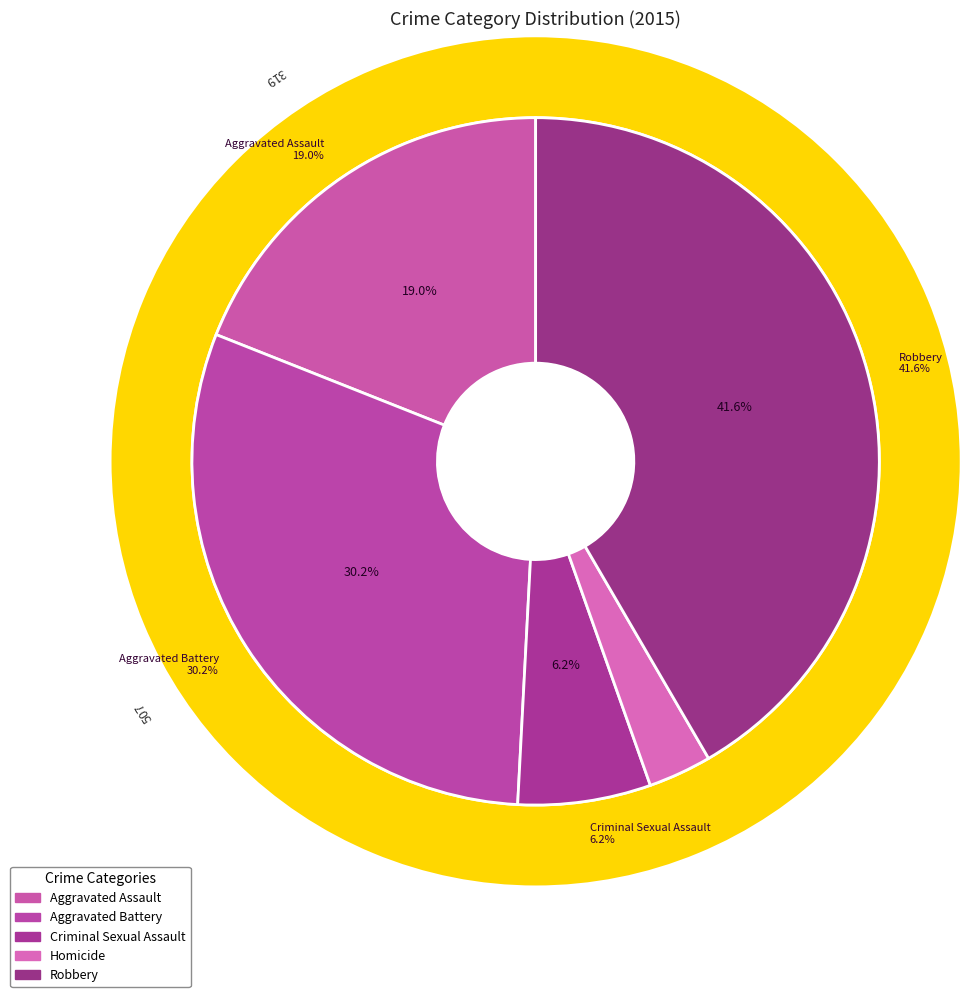

Approximately how many times larger is the value at Criminal Sexual Assault compared to Aggravated Battery?

0.2